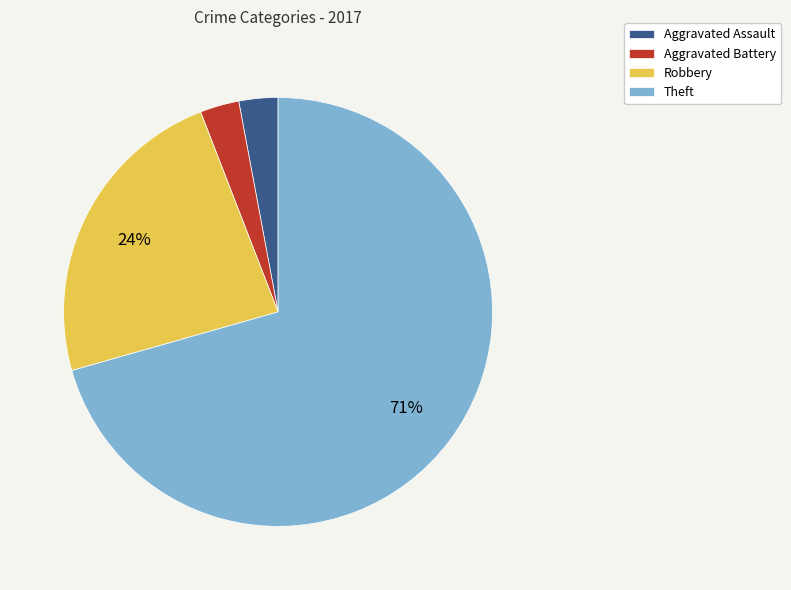

Is the sum of Robbery and Aggravated Battery greater than half?

No